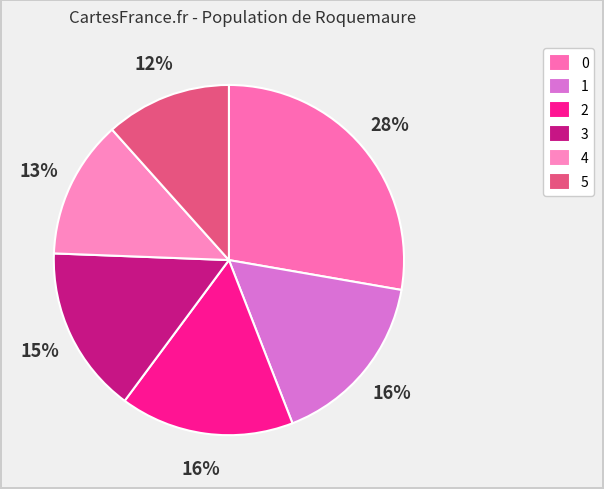

Is there a majority slice in this chart?

No